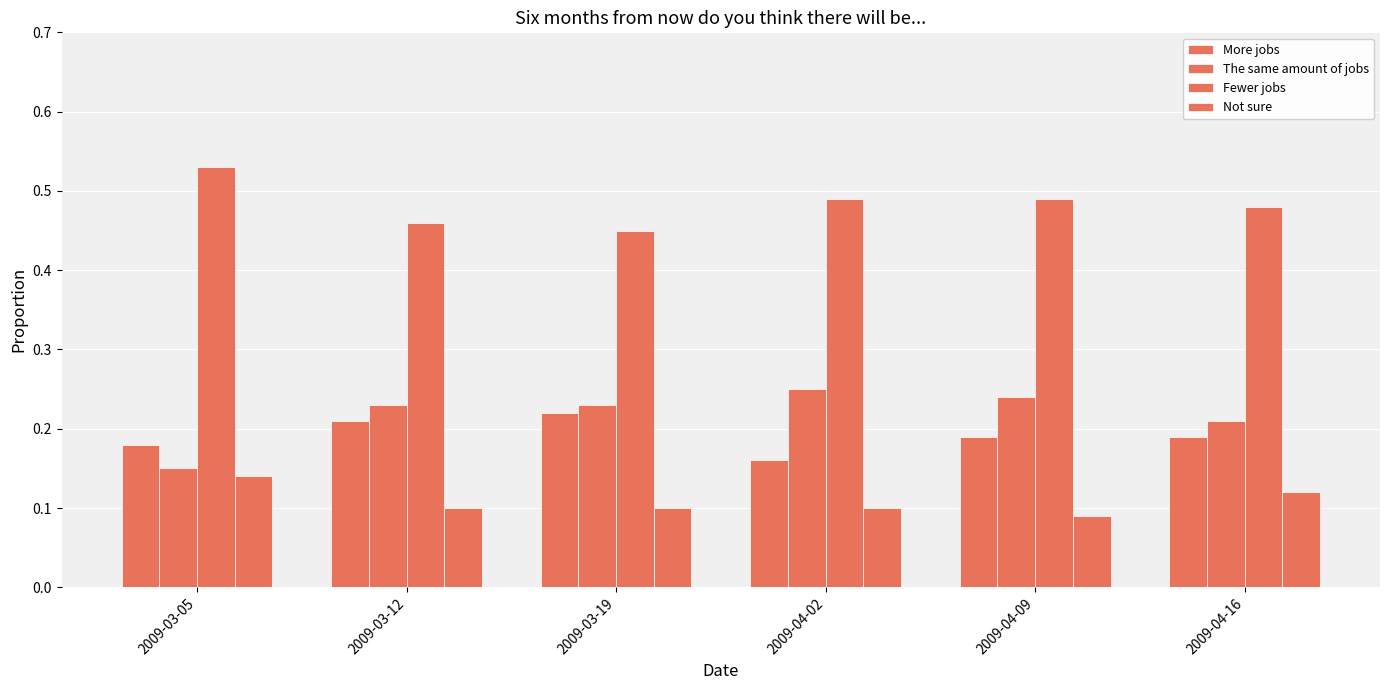

Are the bars horizontal?

No